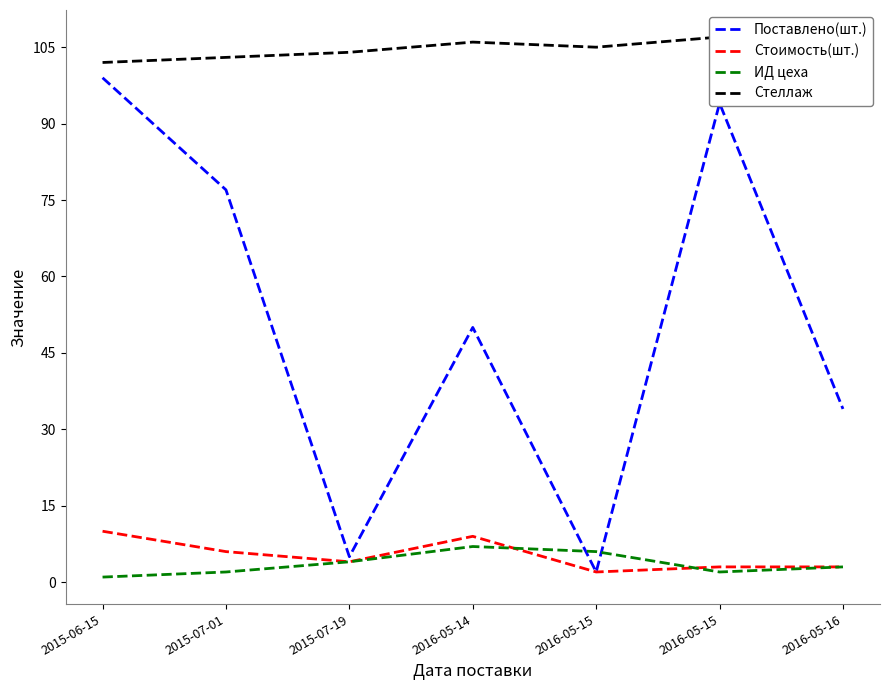

Where do Стоимость(шт.) and ИД цеха first cross each other?

2016-05-14 and 2016-05-15